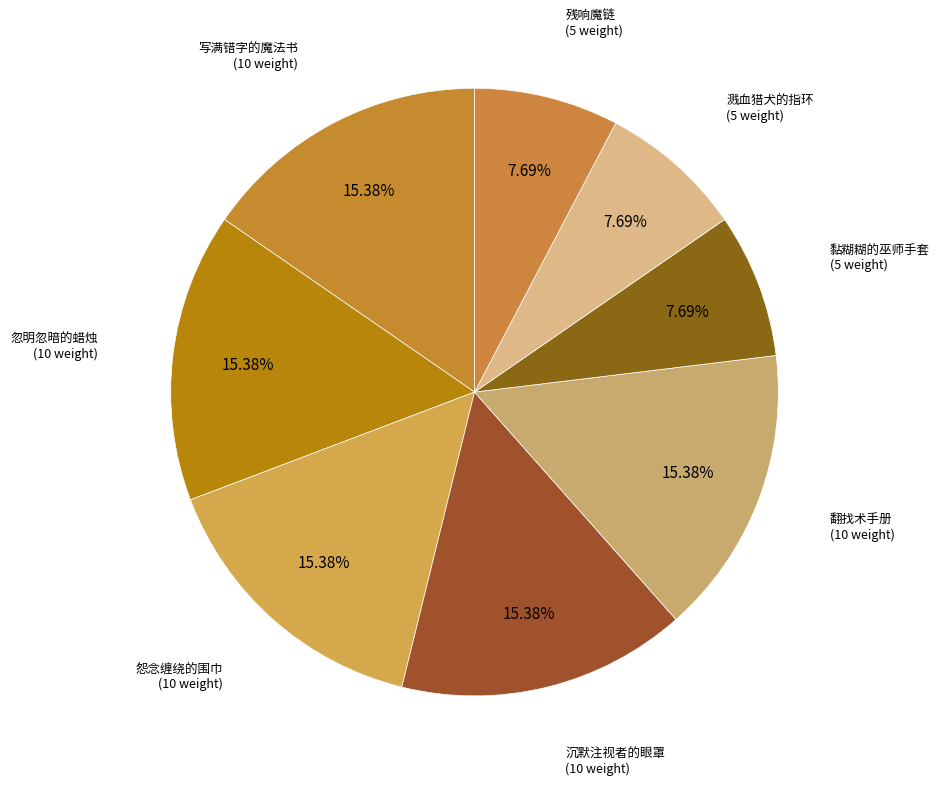

Is it true that 翻找术手册 is 15% of the pie?

True